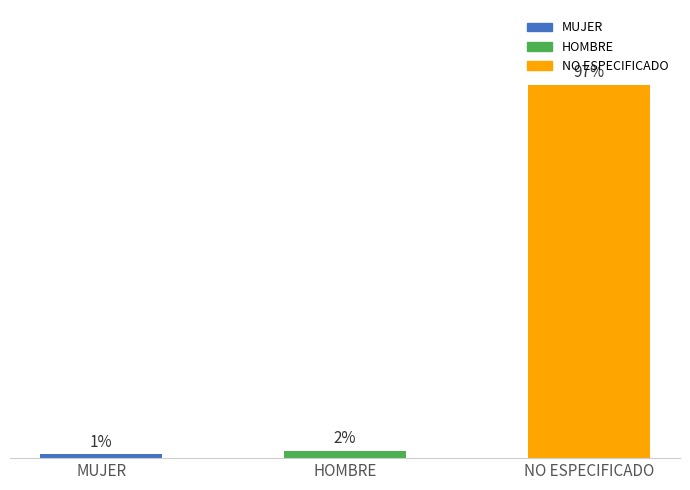

Rank the categories by value from highest to lowest.

NO ESPECIFICADO, HOMBRE, MUJER